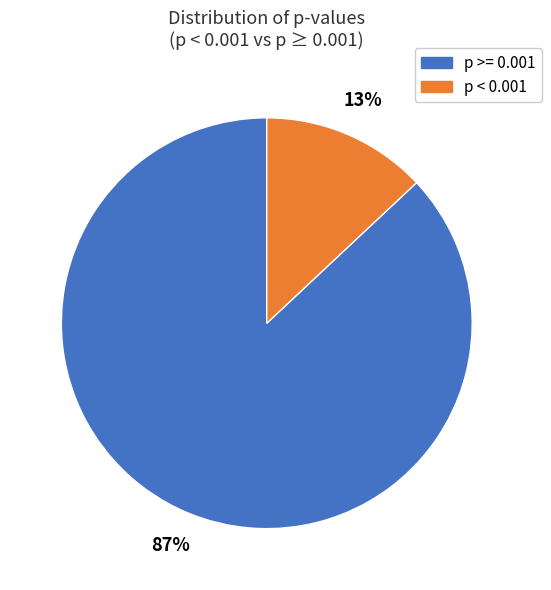

To the nearest percent, what is the difference between the largest and smallest slice percentages?

74%